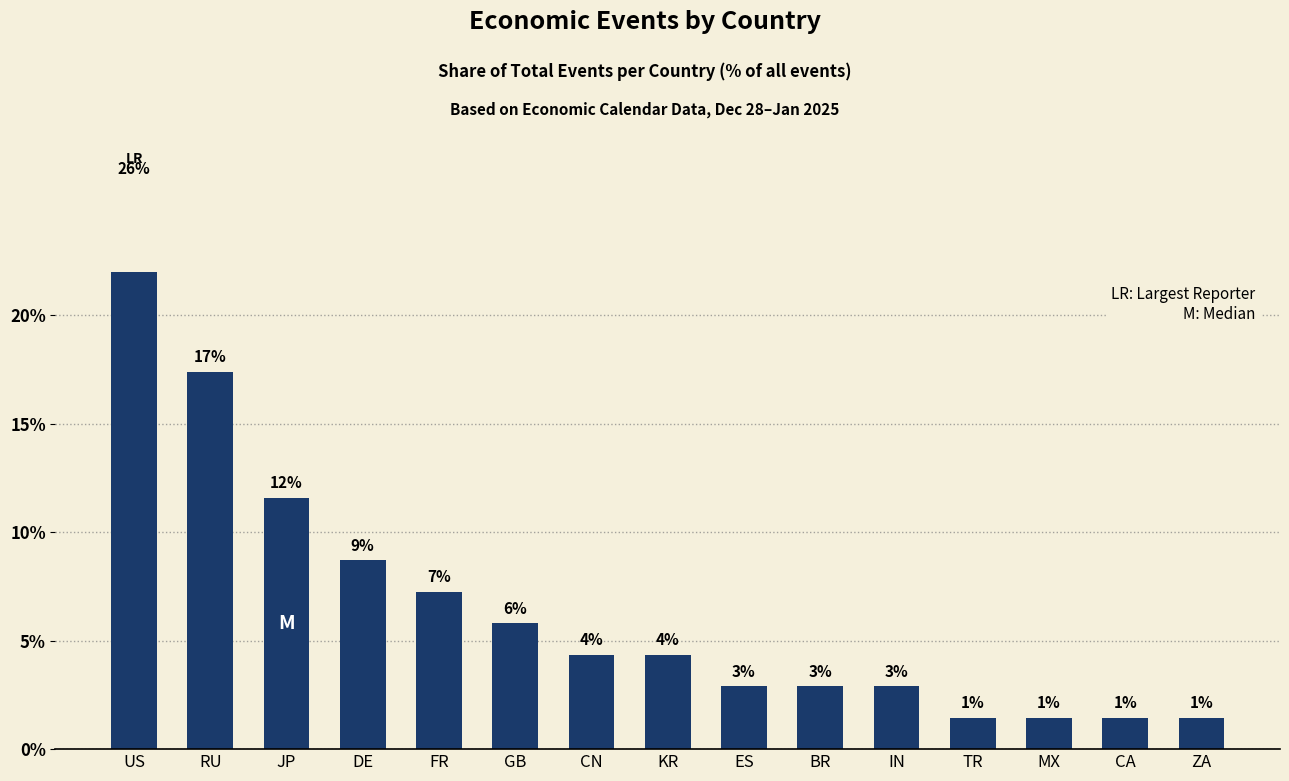

How many values are below 4?

7